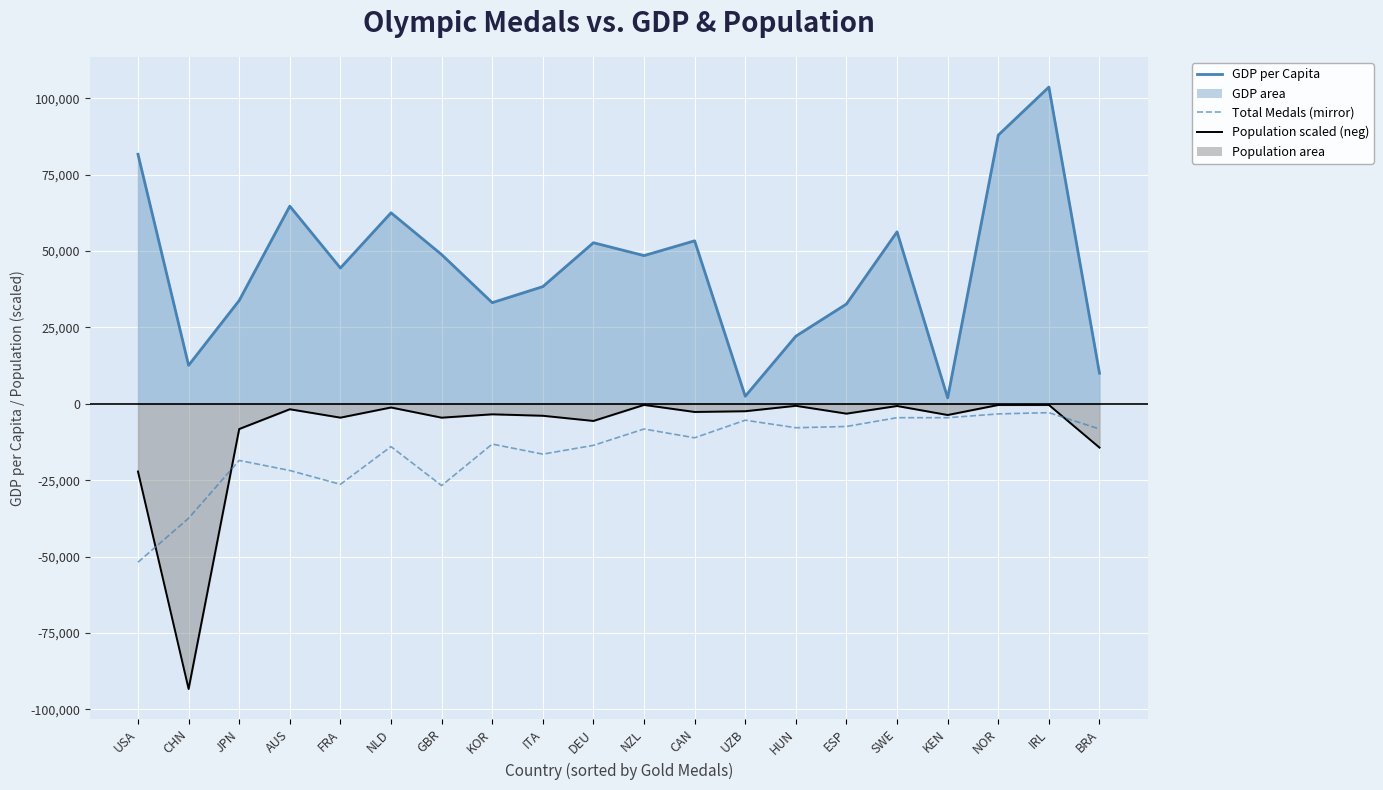

Reading left to right, what are all the values shown in this chart?

GDP per Capita (line): USA=81695.2	CHN=12614.1	JPN=33834.4	AUS=64711.8	FRA=44460.8	NLD=62536.7	GBR=48866.6	KOR=33121.4	ITA=38373.2	DEU=52745.8	NZL=48527.8	CAN=53371.7	UZB=2496.1	HUN=22147.2	ESP=32677.0	SWE=56305.2	KEN=1949.9	NOR=87961.8	IRL=103684.9	BRA=10043.6
Population (M) line: USA=-22153.3	CHN=-93316.4	JPN=-8235.6	AUS=-1759.6	FRA=-4511.4	NLD=-1184.1	GBR=-4518.0	KOR=-3419.9	ITA=-3889.6	DEU=-5589.6	NZL=-344.0	CAN=-2652.6	UZB=-2407.8	HUN=-635.0	ESP=-3201.6	SWE=-694.6	KEN=-3644.8	NOR=-363.8	IRL=-350.6	BRA=-14314.6
Total Medals (mirror): USA=-51842.4	CHN=-37441.8	JPN=-18515.2	AUS=-21806.7	FRA=-26332.7	NLD=-13989.2	GBR=-26744.1	KOR=-13166.3	ITA=-16457.9	DEU=-13577.8	NZL=-8229.0	CAN=-11109.1	UZB=-5348.8	HUN=-7817.5	ESP=-7406.1	SWE=-4525.9	KEN=-4525.9	NOR=-3291.6	IRL=-2880.1	BRA=-8229.0